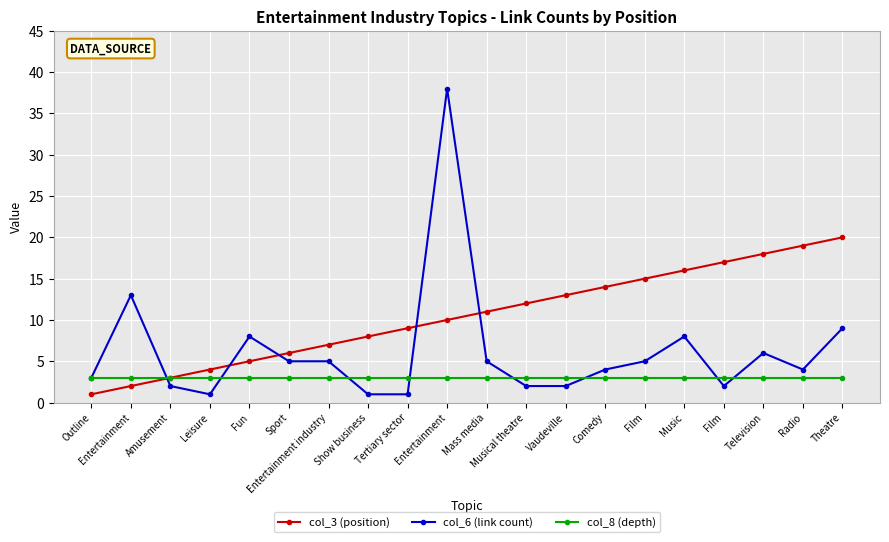

What is the smallest value displayed?

1